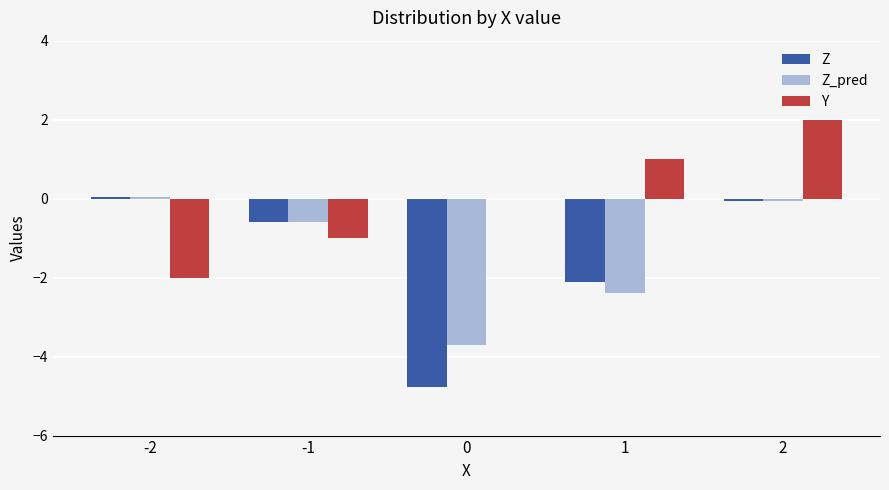

Which series changed the most between 1 and 2?

Z_pred